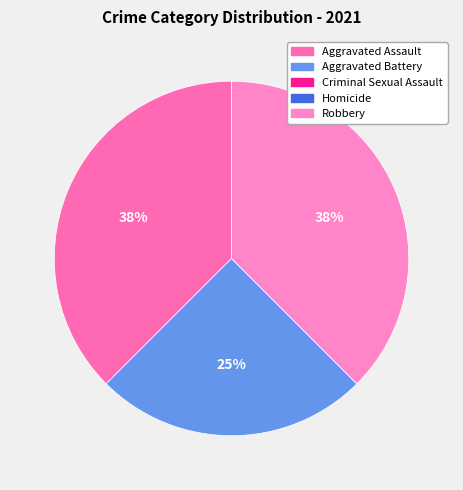

What is the smallest slice in the pie chart?

Criminal Sexual Assault